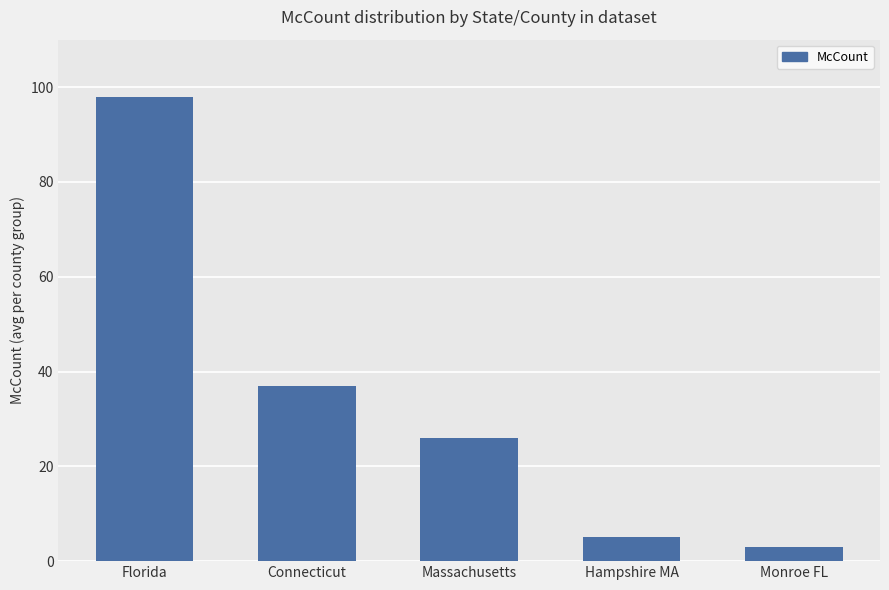

What is the difference between the second highest and second lowest values?

32